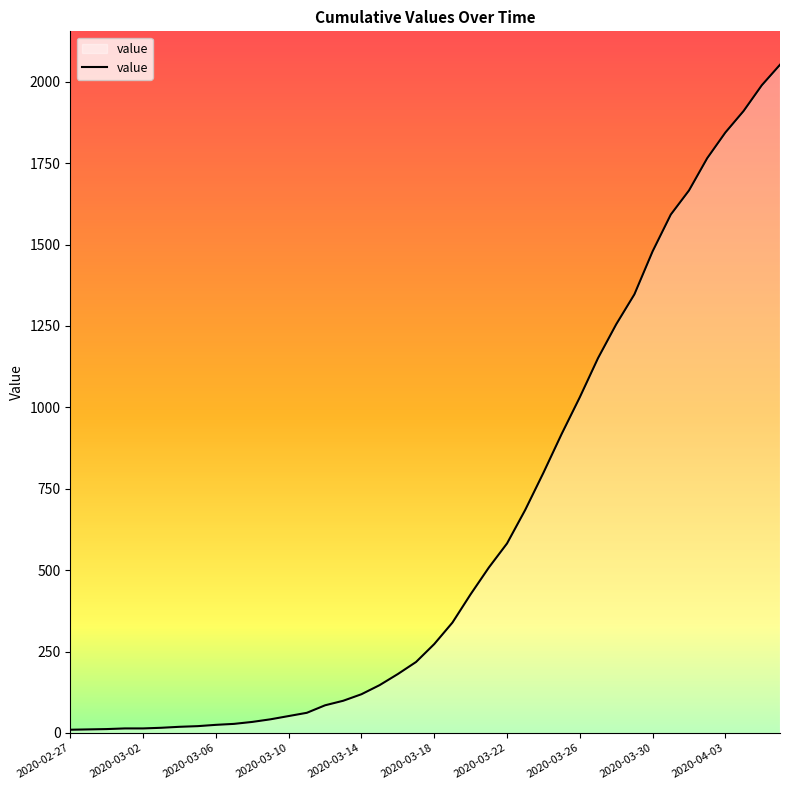

What is the greatest value displayed?

2052